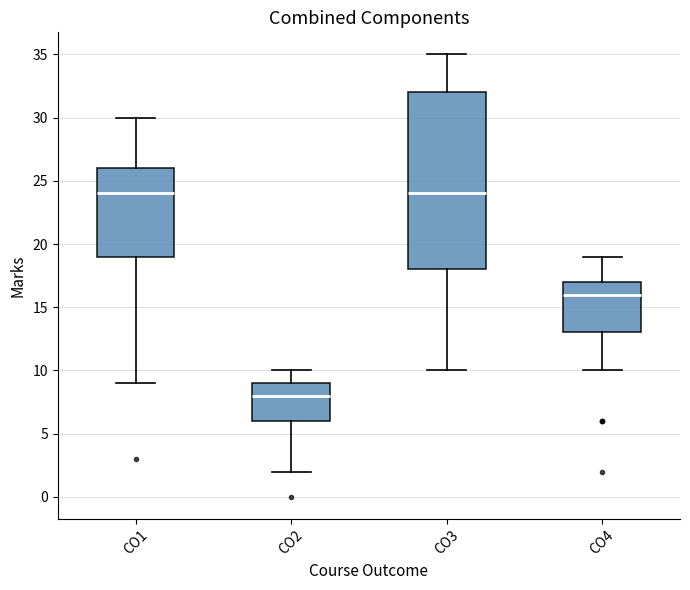

Where does the upper whisker of the box for CO2 end on the y-axis? The values are not printed on the chart, so give them approximately, as read against the axis.

10